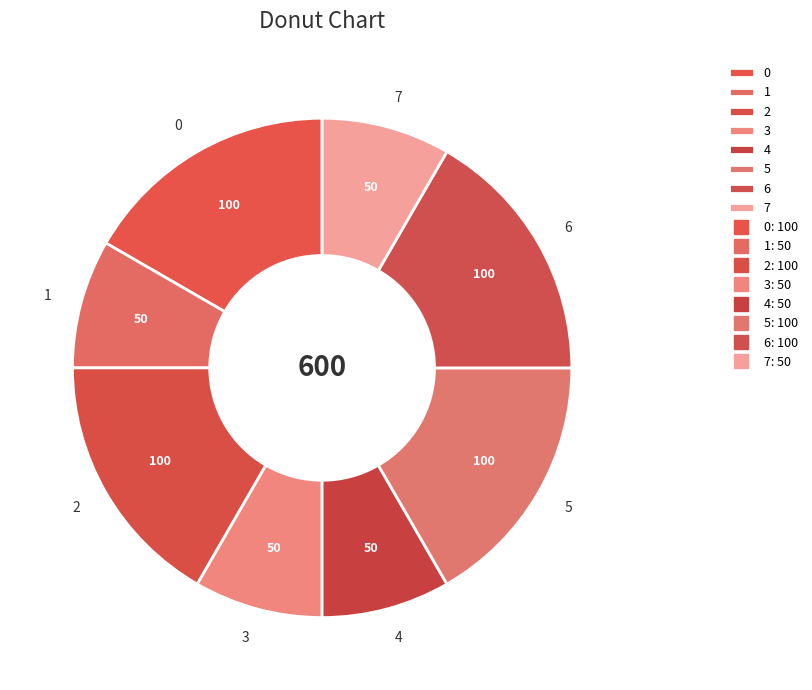

Is it true that 5 is 26% of the pie?

False